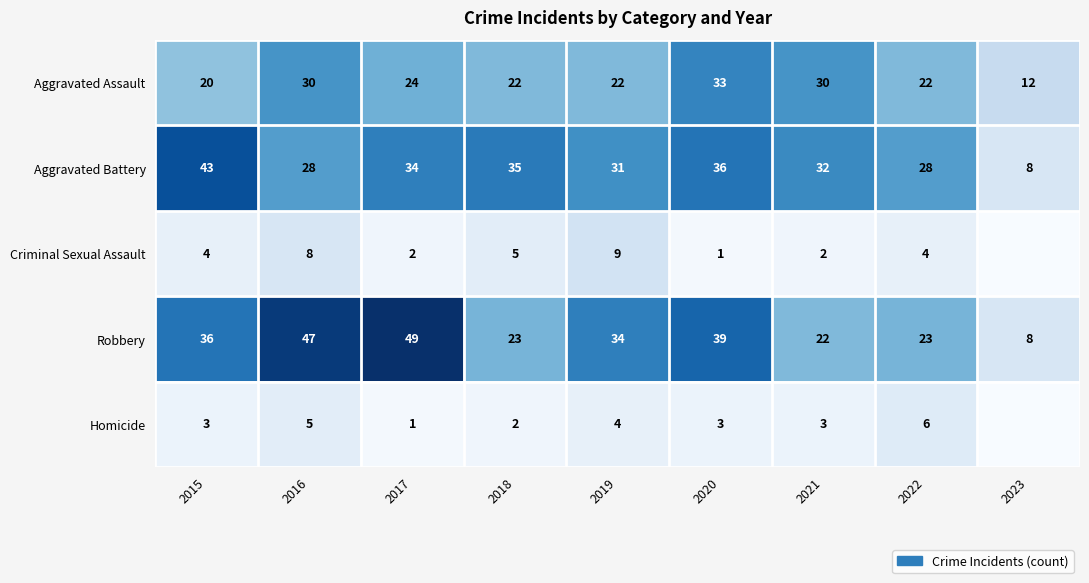

Is the value of Homicide at 2017 greater than the value of Aggravated Battery at 2020?

No